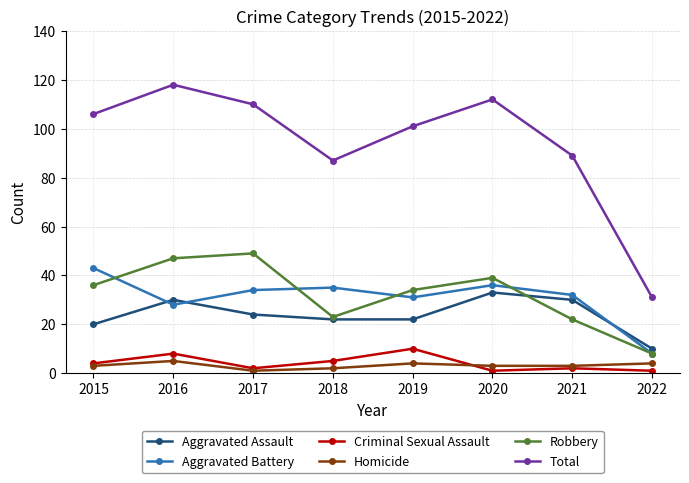

What is the lowest value of the Homicide series?

1